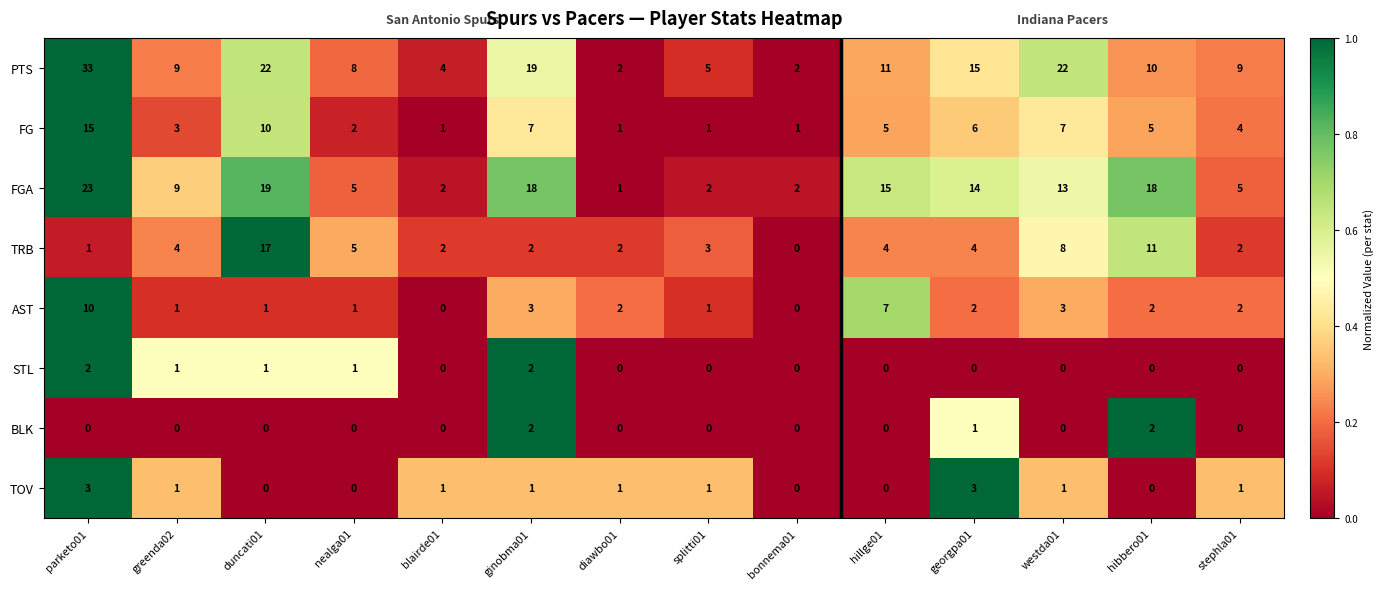

Rank the series at parketo01 from highest to lowest value.

PTS, FGA, FG, AST, TOV, STL, TRB, BLK